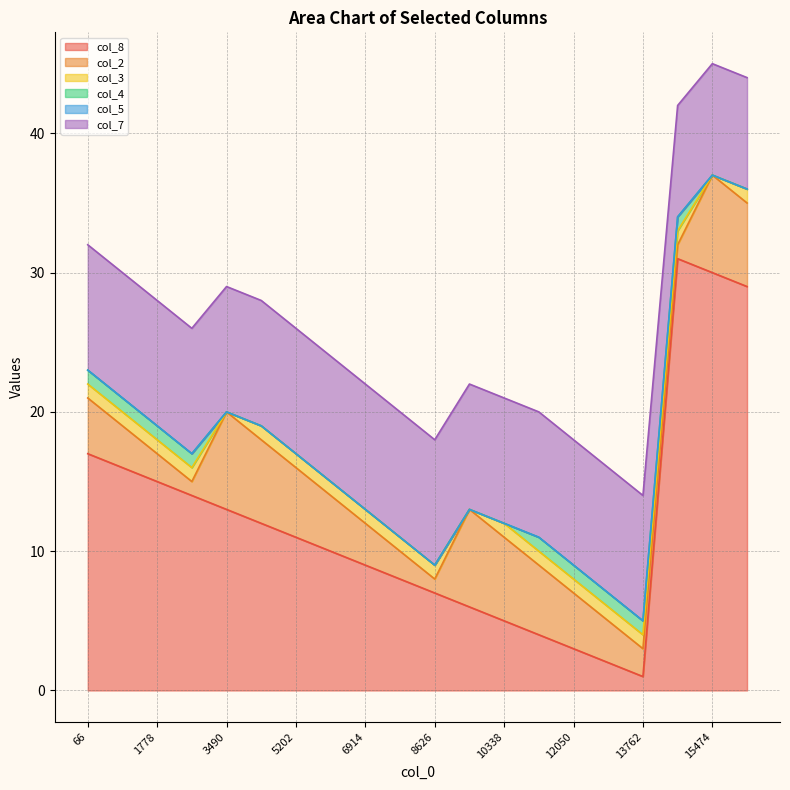

True or false: col_7 has more than 2 interior local peaks.

False